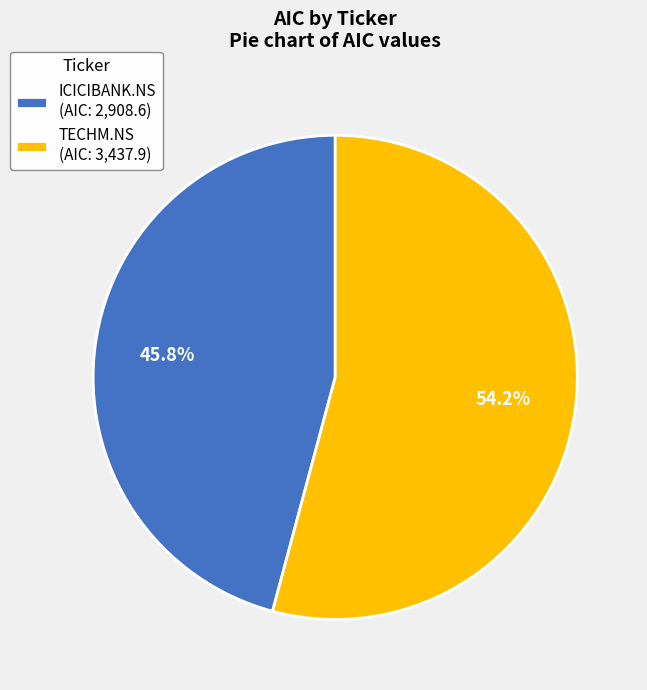

What is the largest slice in the pie chart?

TECHM.NS